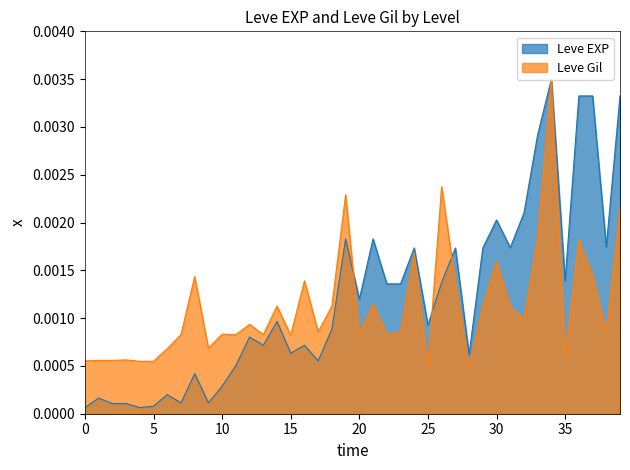

At 20, list the series in order from smallest to largest.

Leve Gil, Leve EXP